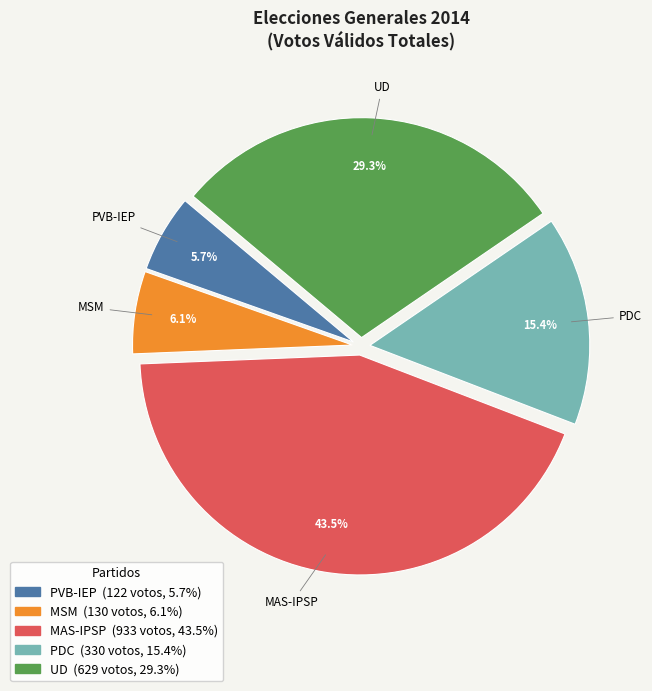

Which slice is the largest?

MAS-IPSP